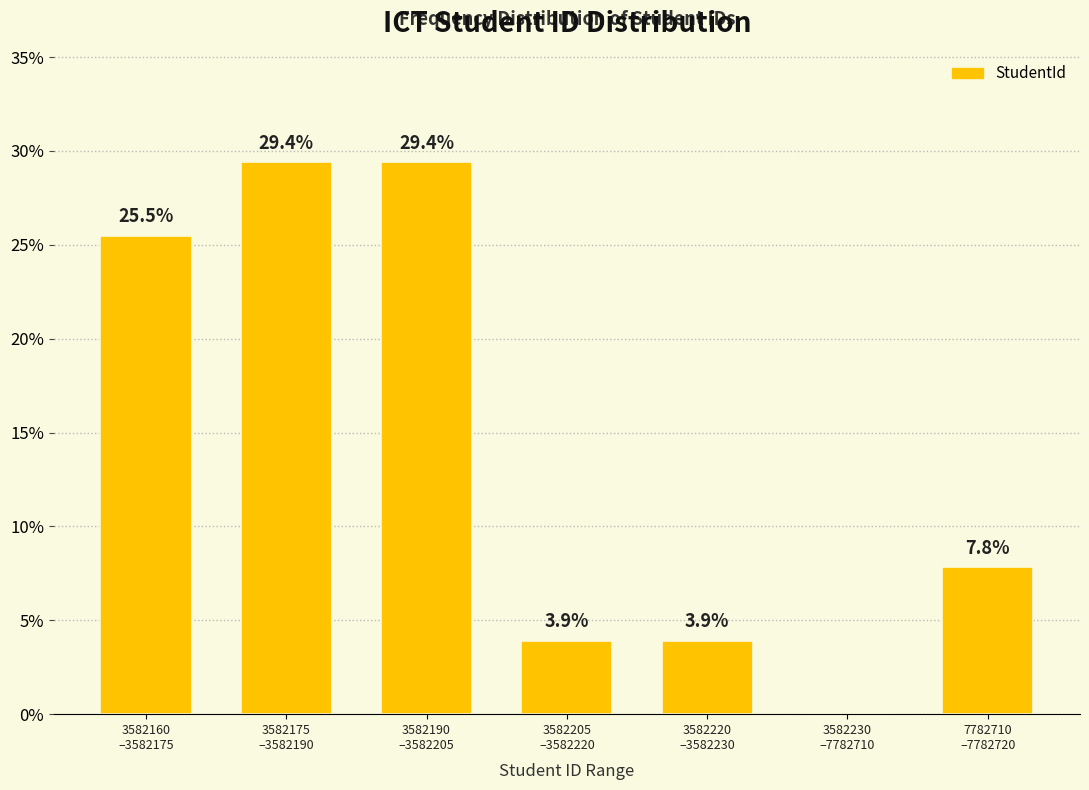

What is the maximum value shown in the chart?

29.4